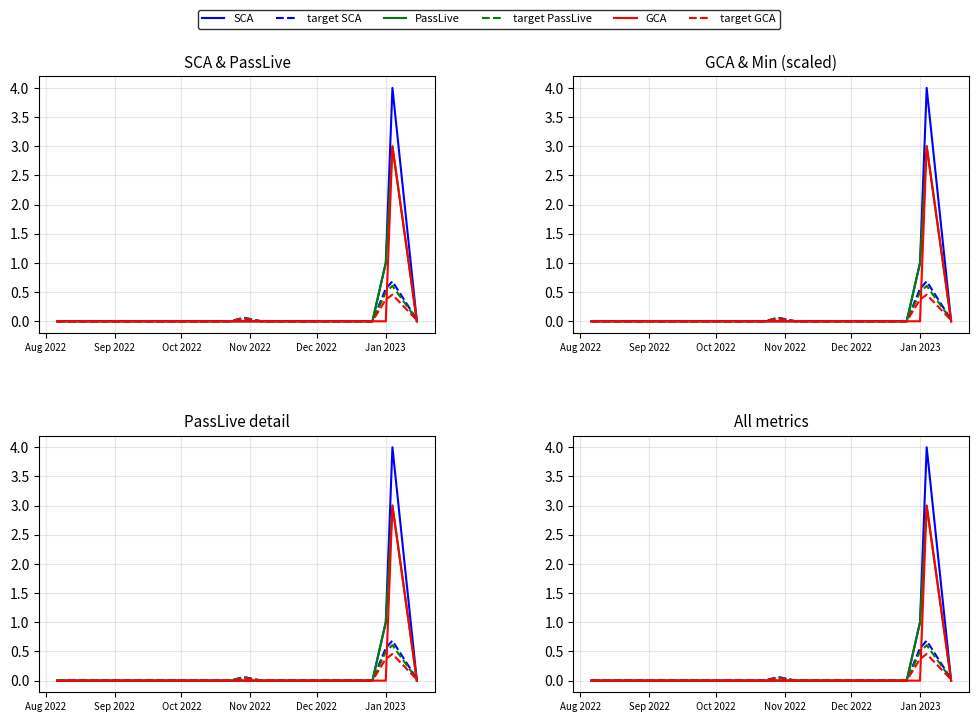

Is the value of target PassLive at Dec 2022 greater than the value of target SCA at 8?

No